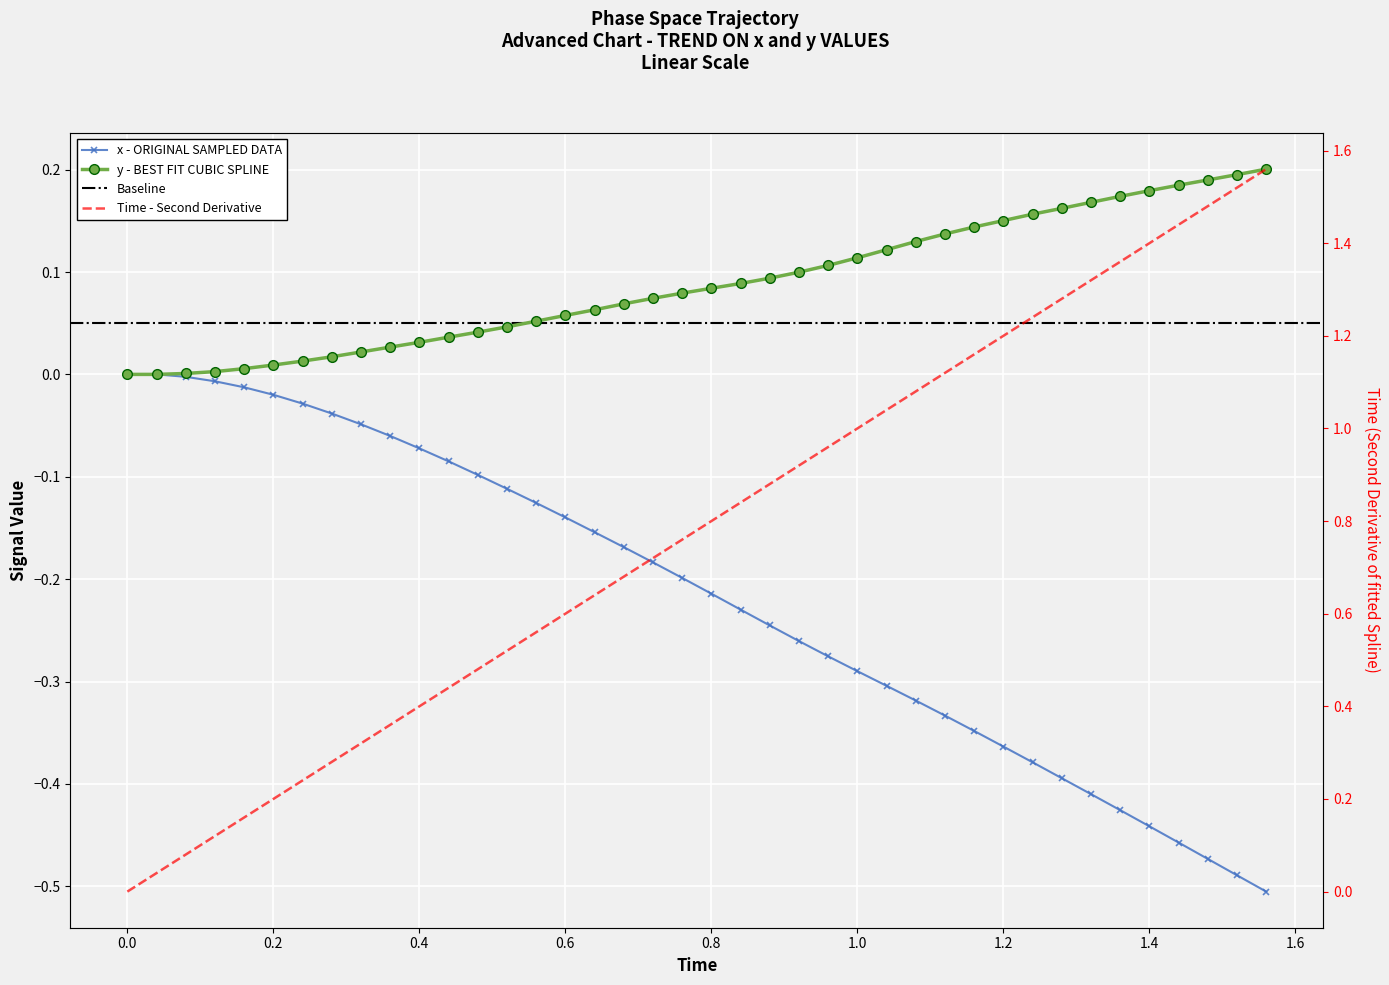

What is the average value of the x series?

-0.2